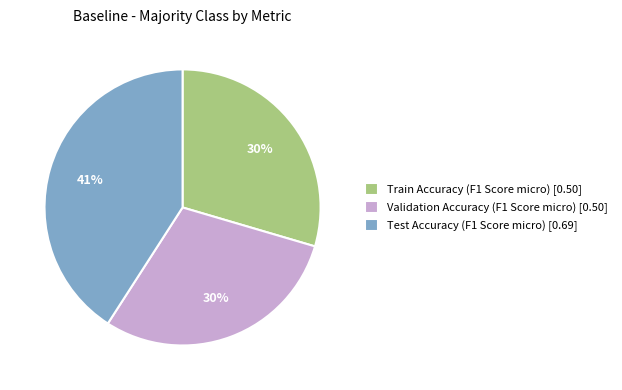

The Train Accuracy (F1 Score micro) [0.50] slice represents 24% of the pie. True or false?

False